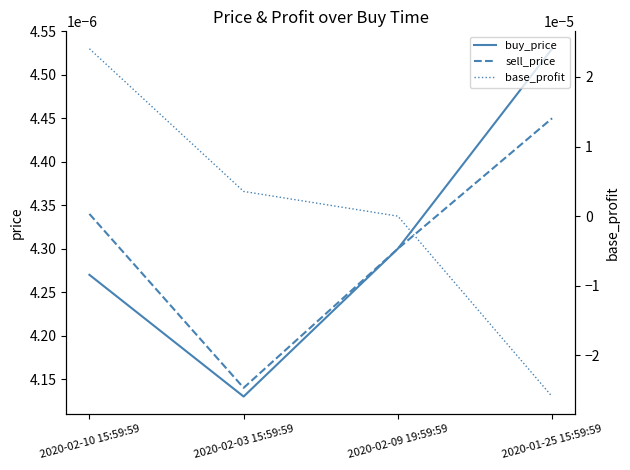

Which series ends up on top after the final intersection of base_profit and sell_price?

sell_price